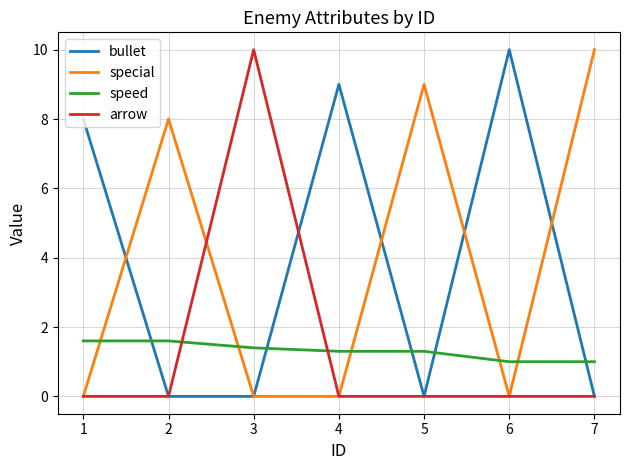

At which category is the sum across all series the highest?

3